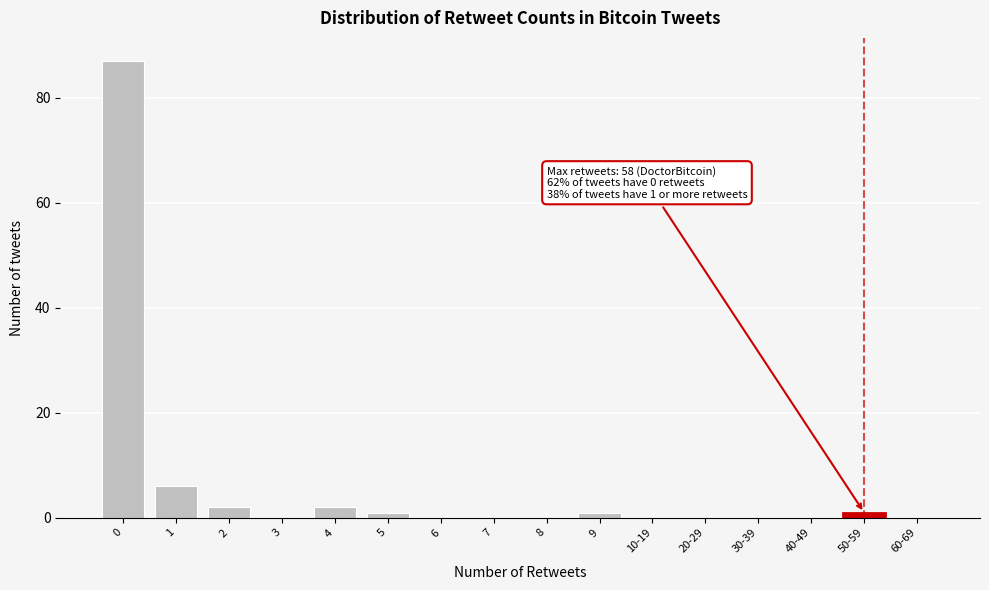

Reading right to left, what are all the values shown in this chart?

60-69=0	50-59=1	40-49=0	30-39=0	20-29=0	10-19=0	9=1	8=0	7=0	6=0	5=1	4=2	3=0	2=2	1=6	0=87